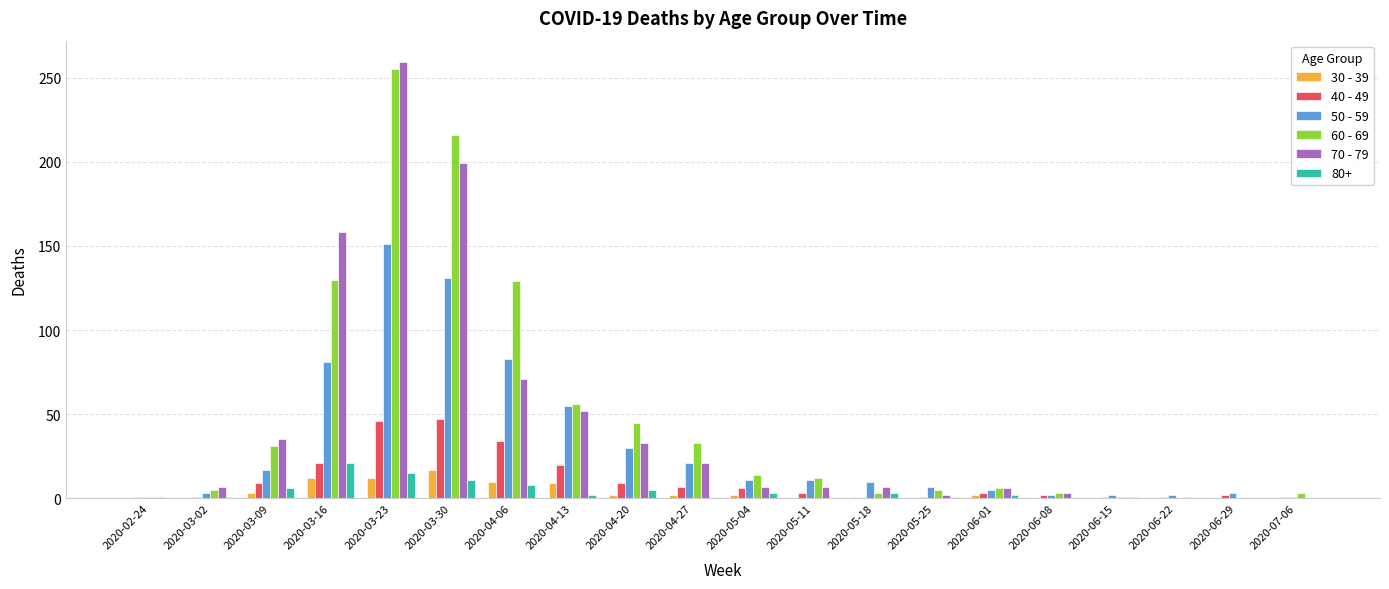

Are the bars horizontal?

No